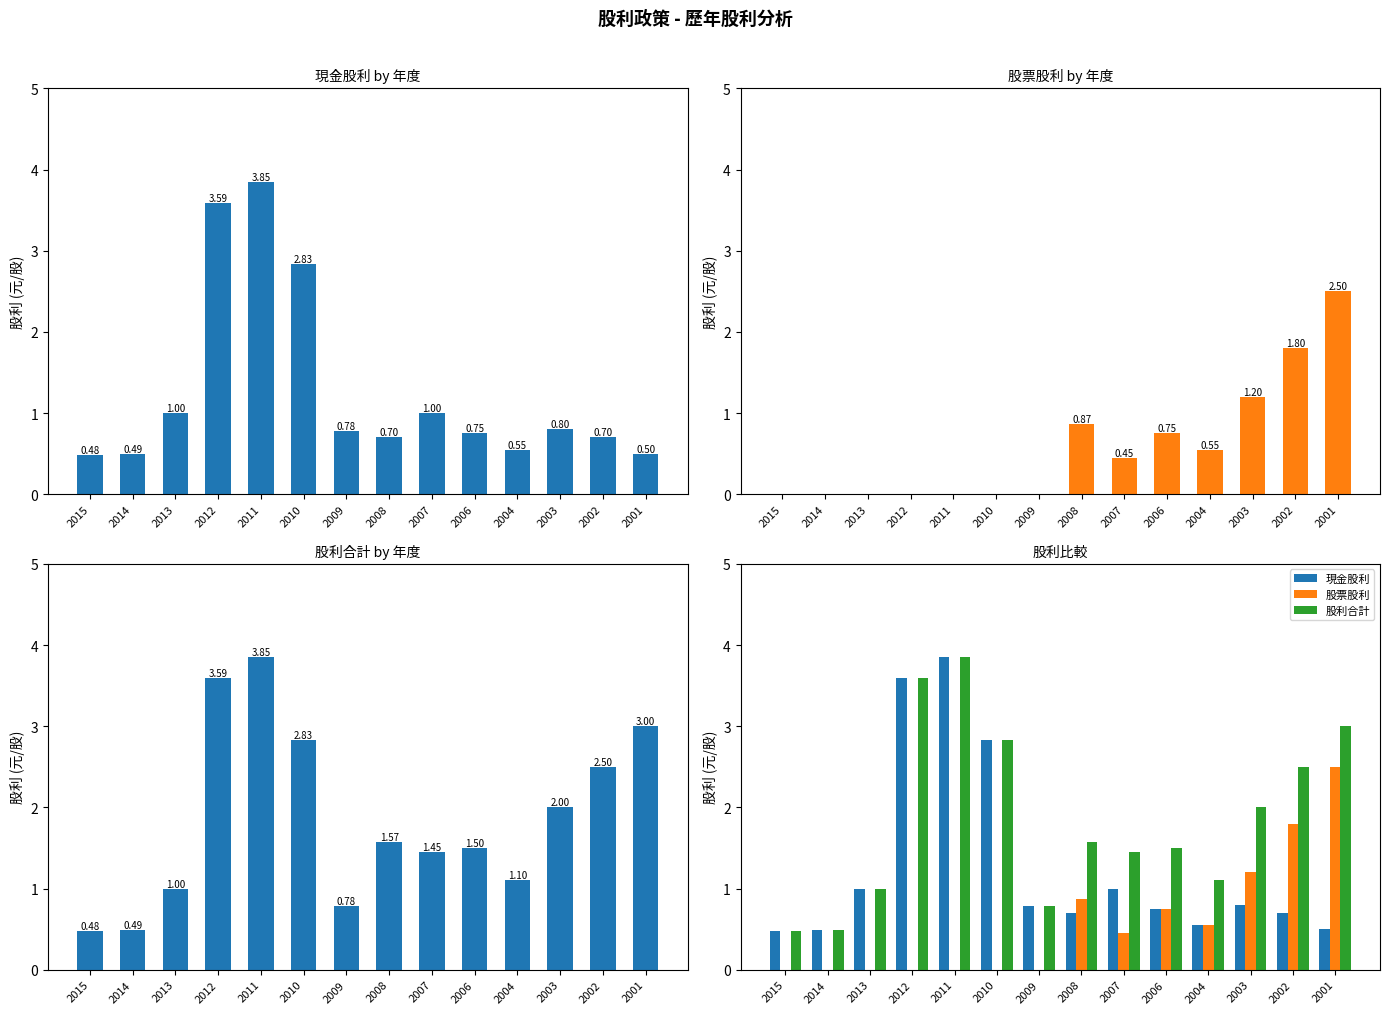

Which series changed the most between 2011 and 2008?

現金股利